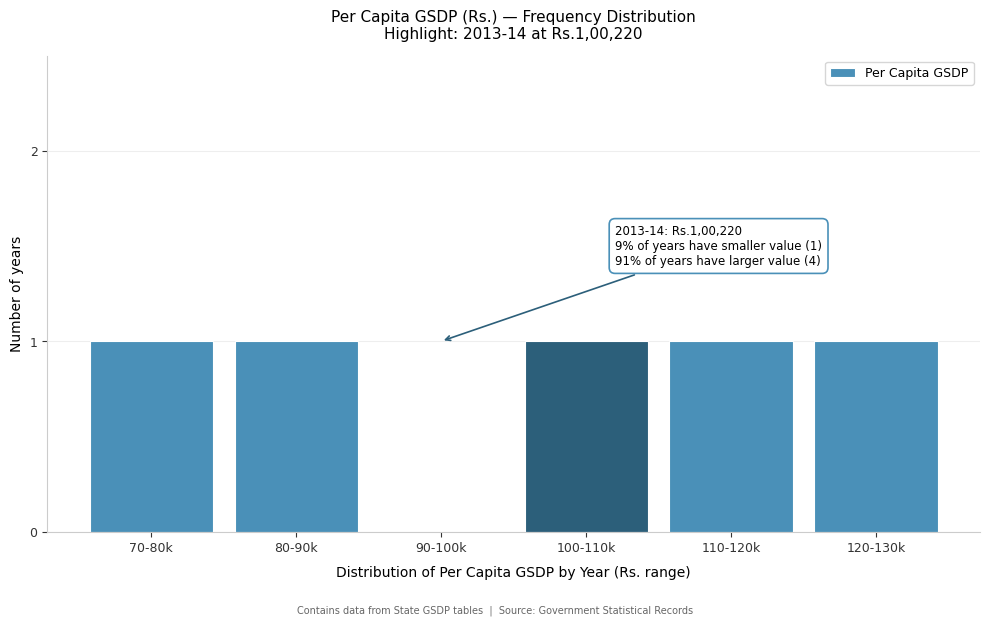

Reading left to right, transcribe all the data shown in this chart.

70-80k=1	80-90k=1	90-100k=0	100-110k=1	110-120k=1	120-130k=1